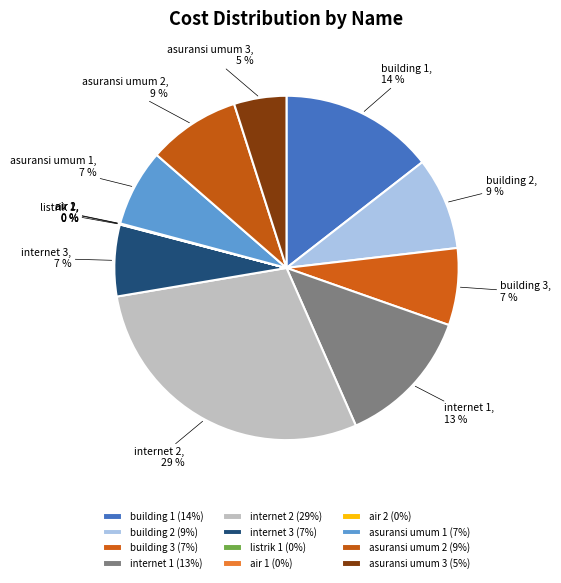

Is it true that building 2 is 9% of the pie?

True